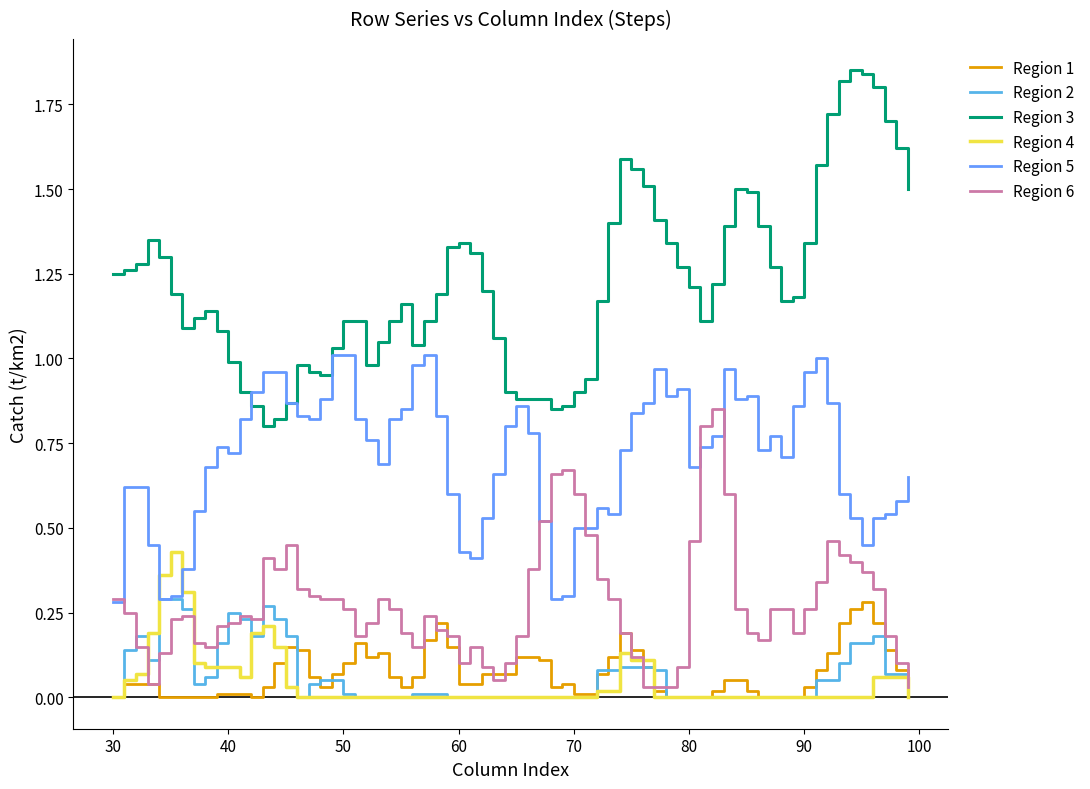

True or false: Region 3 and Region 6 cross at least once.

False